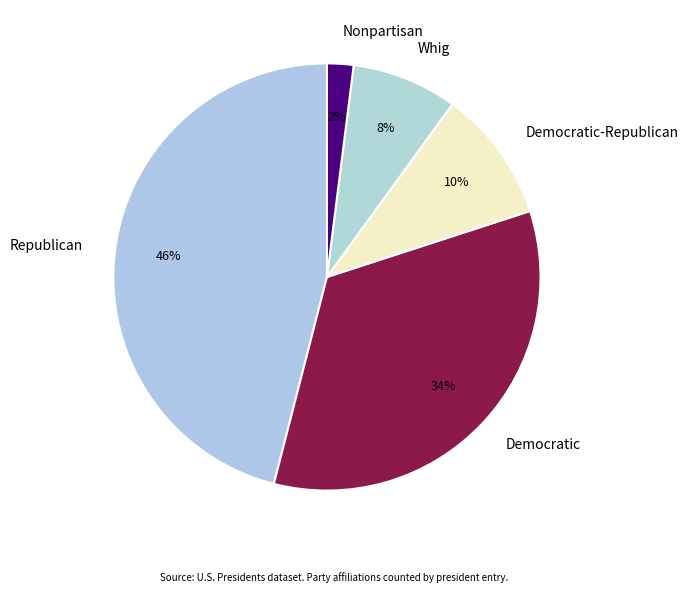

To the nearest percent, what is the difference between the largest and smallest slice percentages?

44%